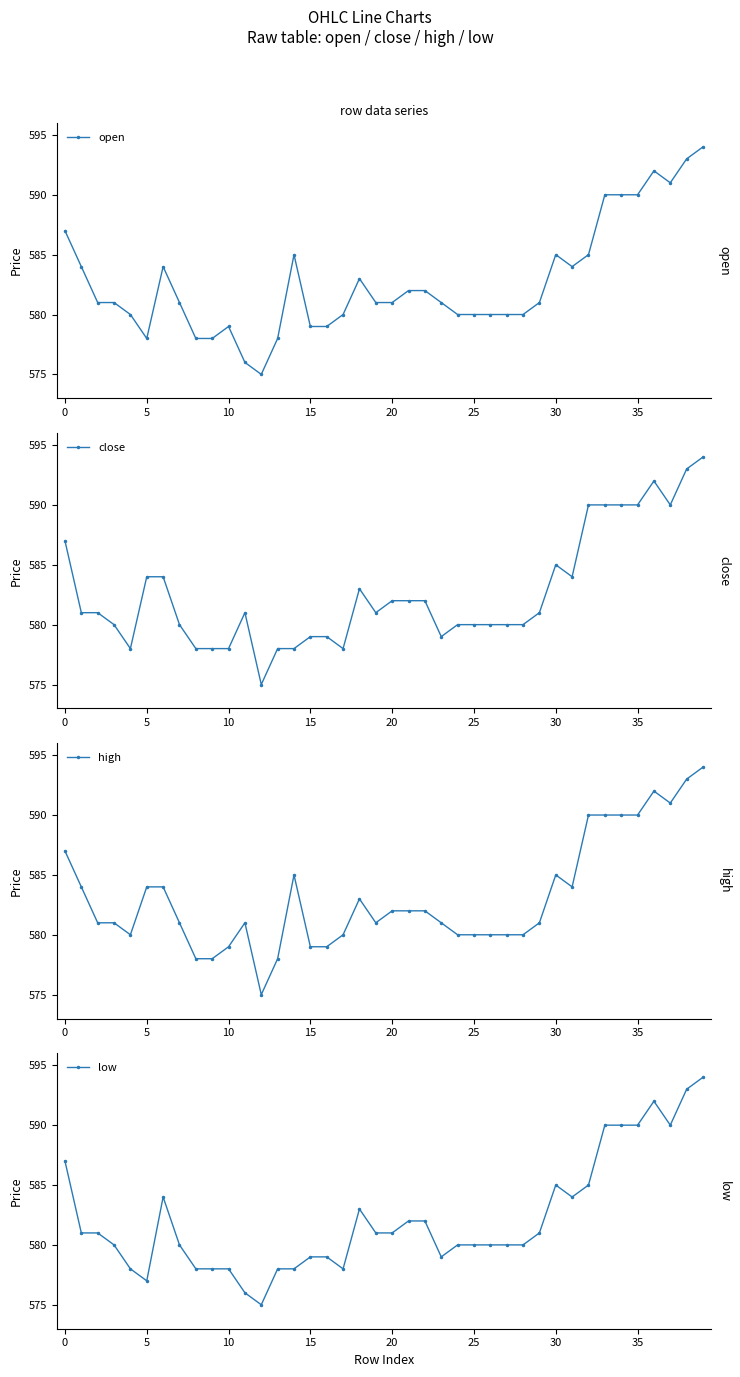

How many interior local valleys does the open series have?

4